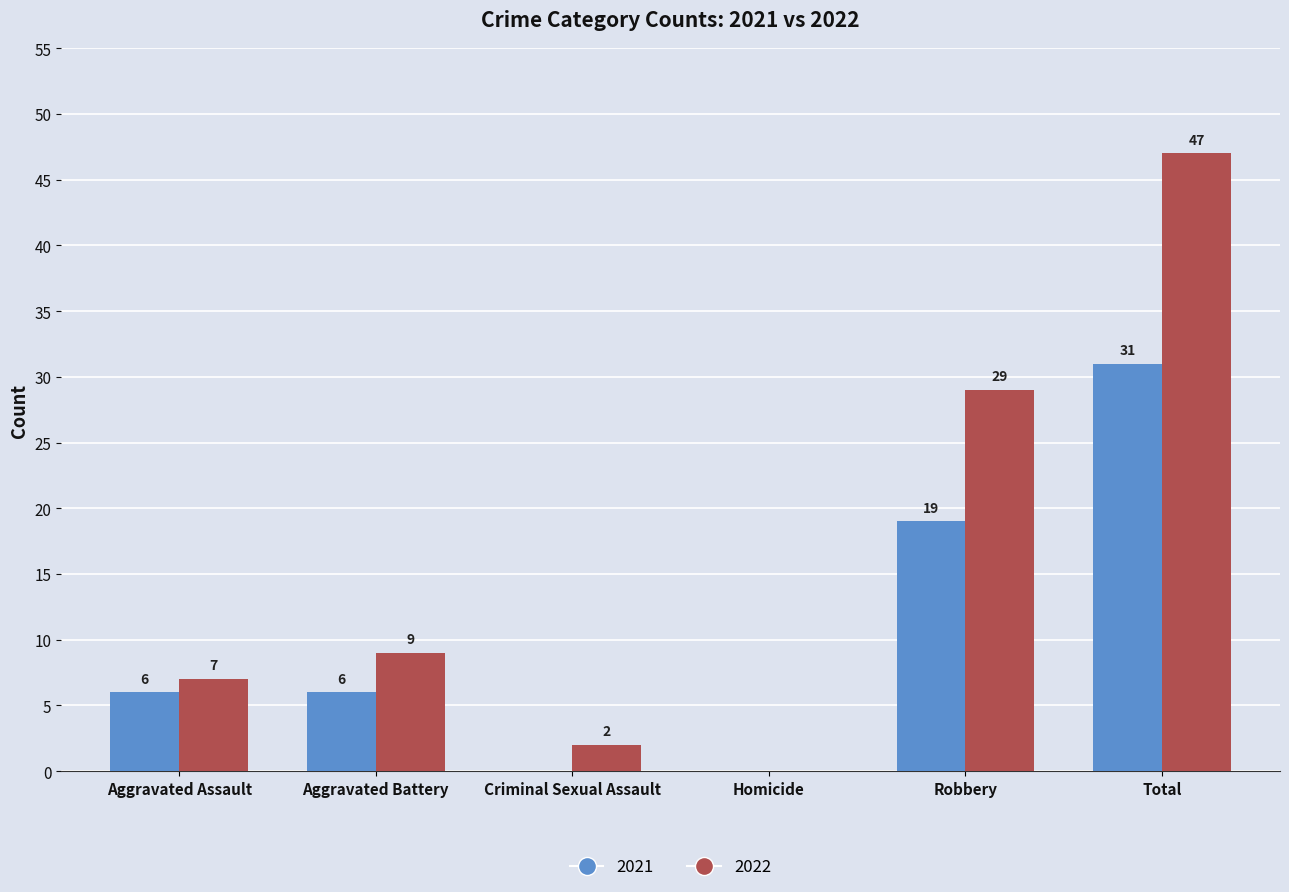

At which label is 2021 closest to 15?

Robbery